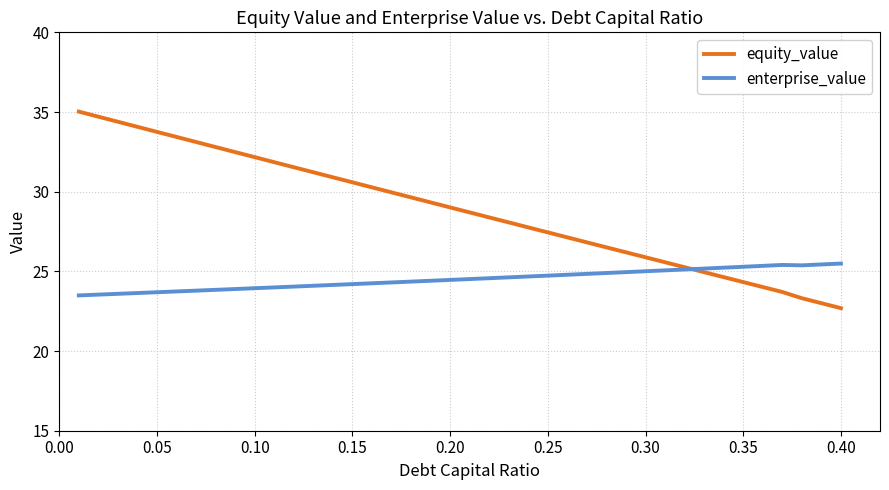

Which series has the largest range (max minus min)?

equity_value